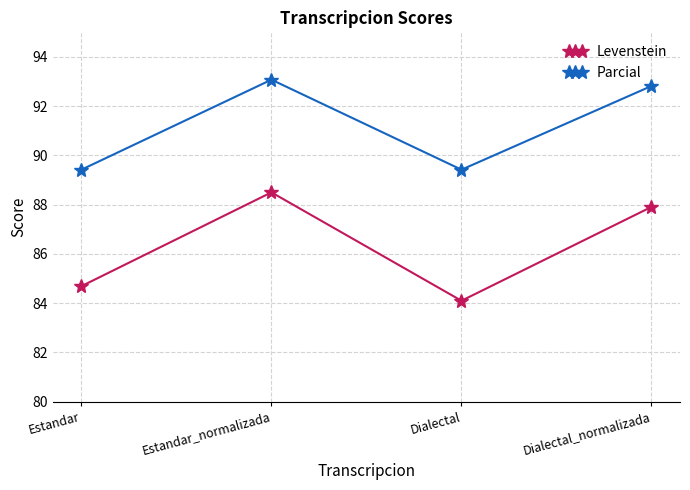

Read the Parcial value at Dialectal_normalizada.

92.8